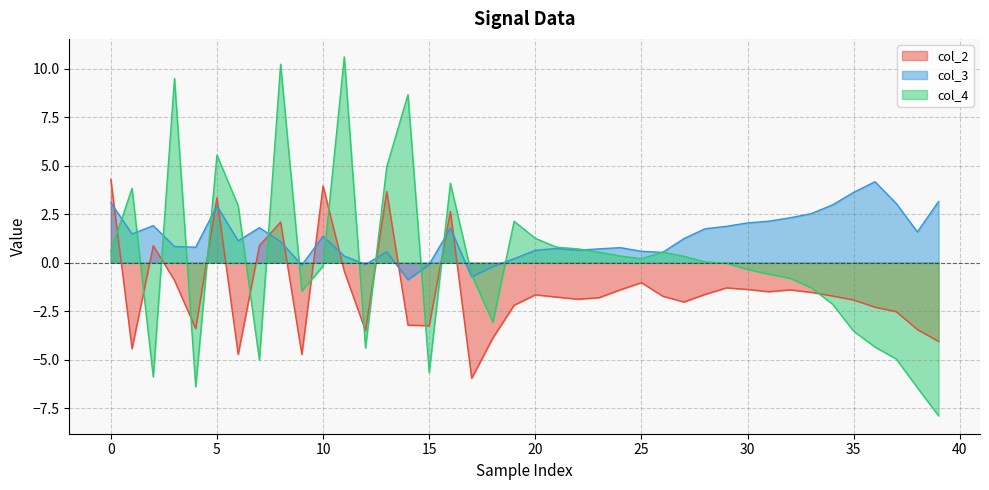

What is the sum of the col_3 values at 16 and 38?

3.4